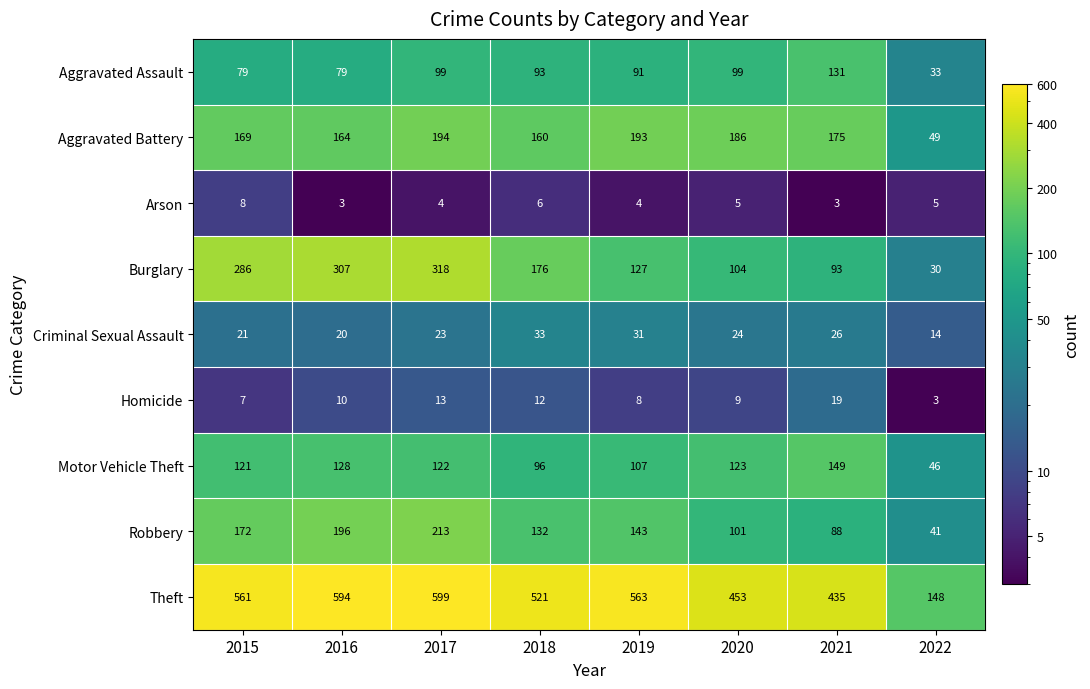

Is it true that Robbery equals 172 at 2015?

True